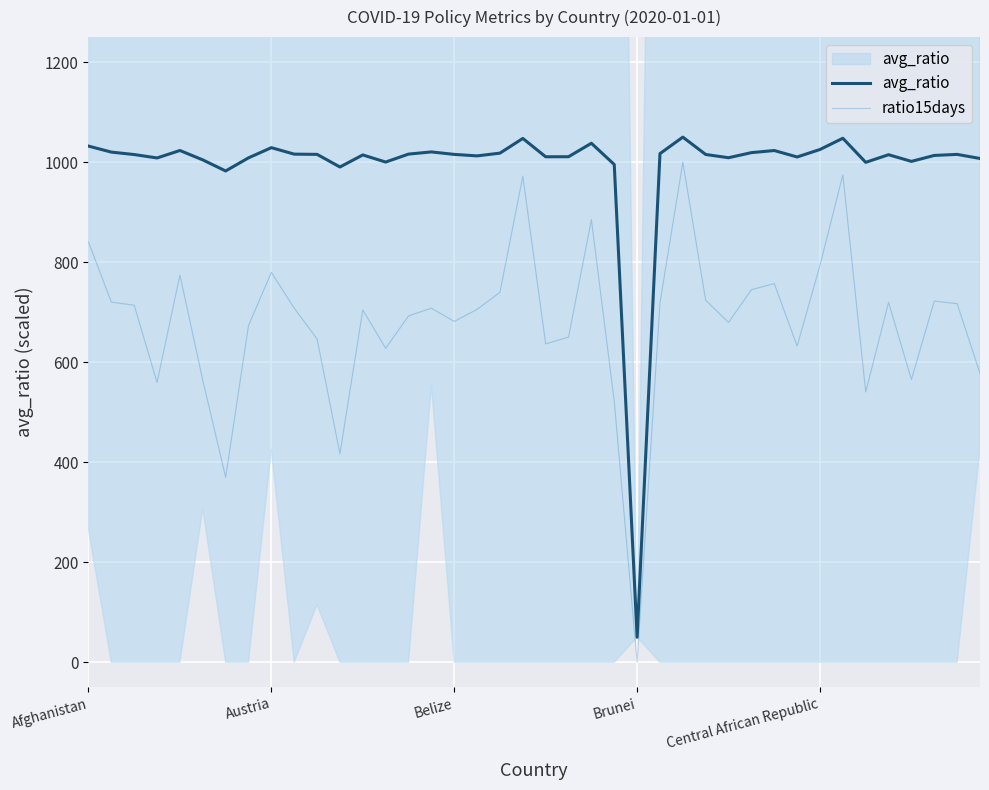

What is the spread (max minus min) of values at 15?

312.5